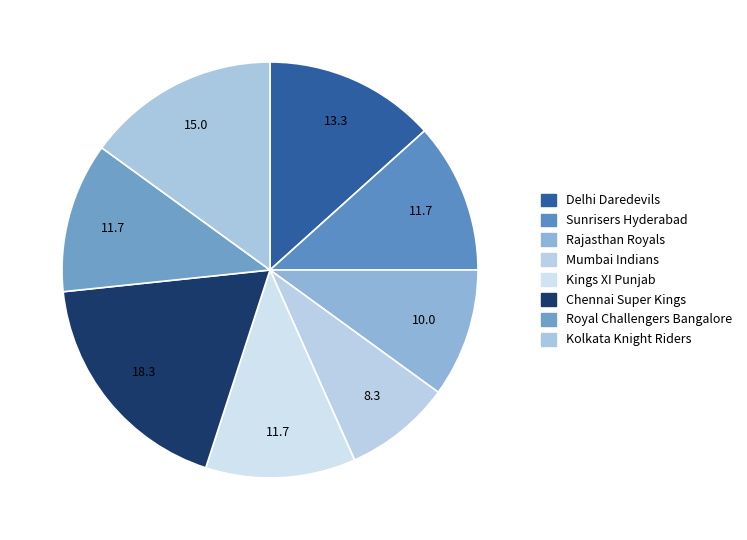

Which slice is the largest?

Chennai Super Kings